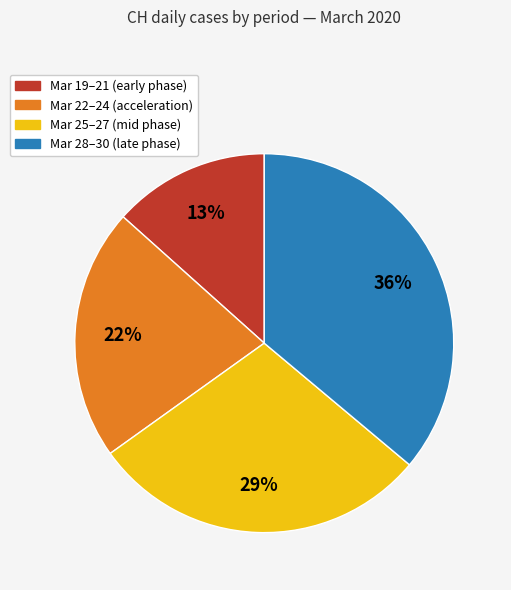

To the nearest percent, what is the difference between the largest and smallest slice percentages?

23%